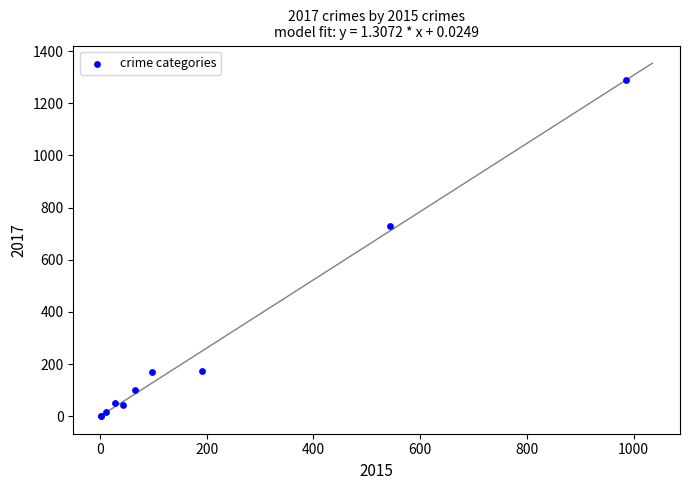

What Y value in the scatter plot is closest to 645?

728